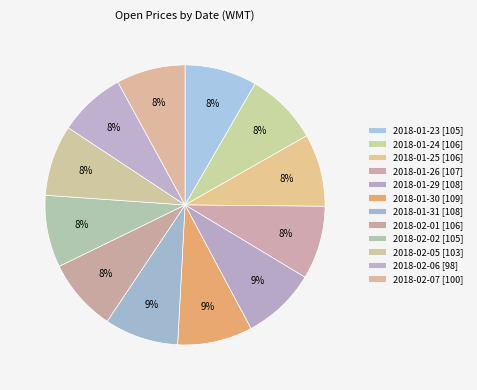

What is the largest slice in the pie chart?

2018-01-30